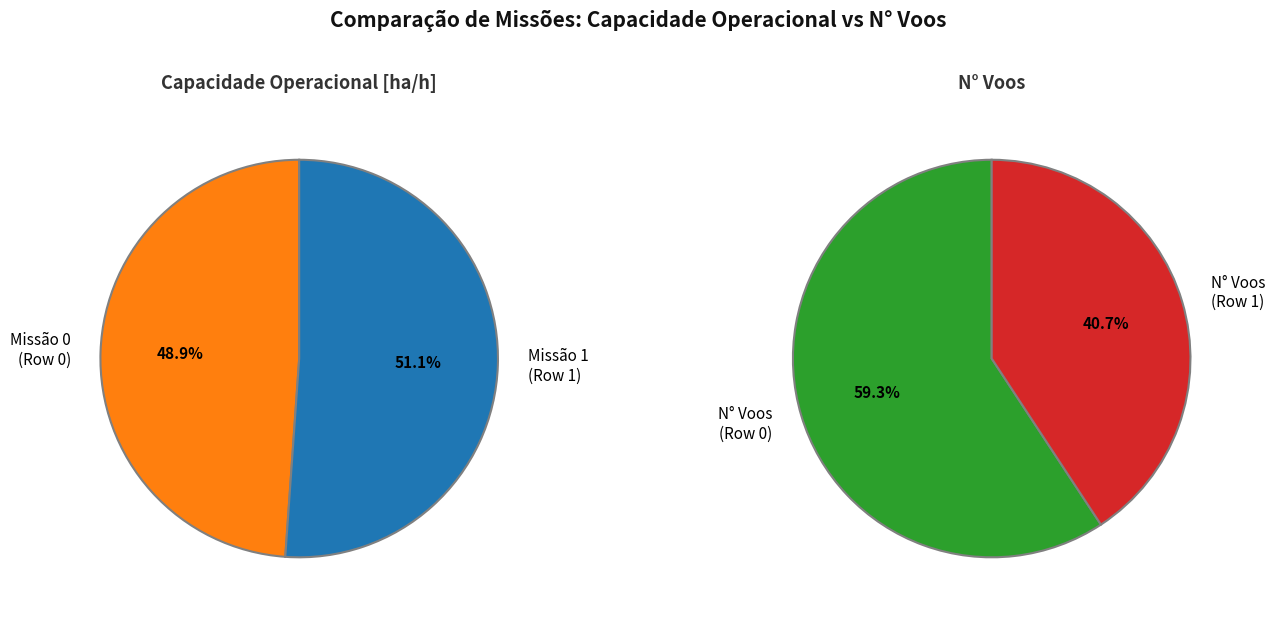

To the nearest percent, what is the difference between the largest and smallest slice percentages?

2%